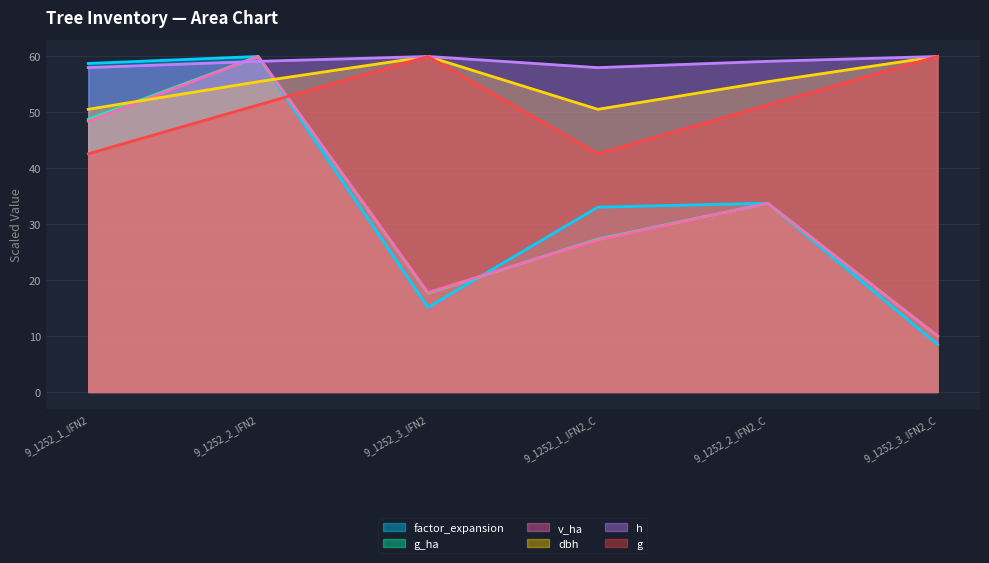

Where do g_ha and v_ha first cross each other?

9_1252_3_IFN2 and 9_1252_1_IFN2_C